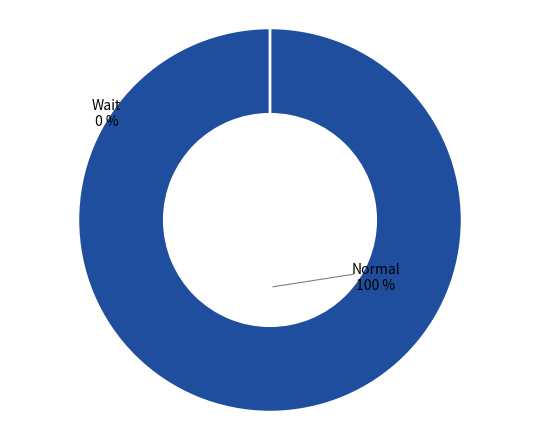

What is the majority slice?

Normal